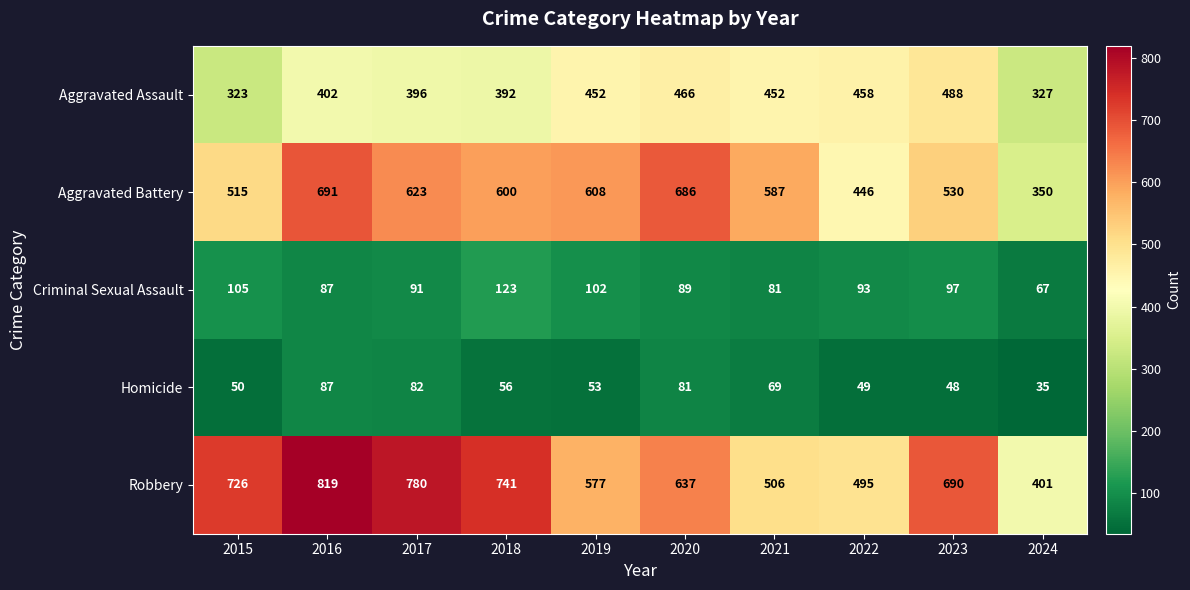

Which series has the largest range (max minus min)?

Robbery